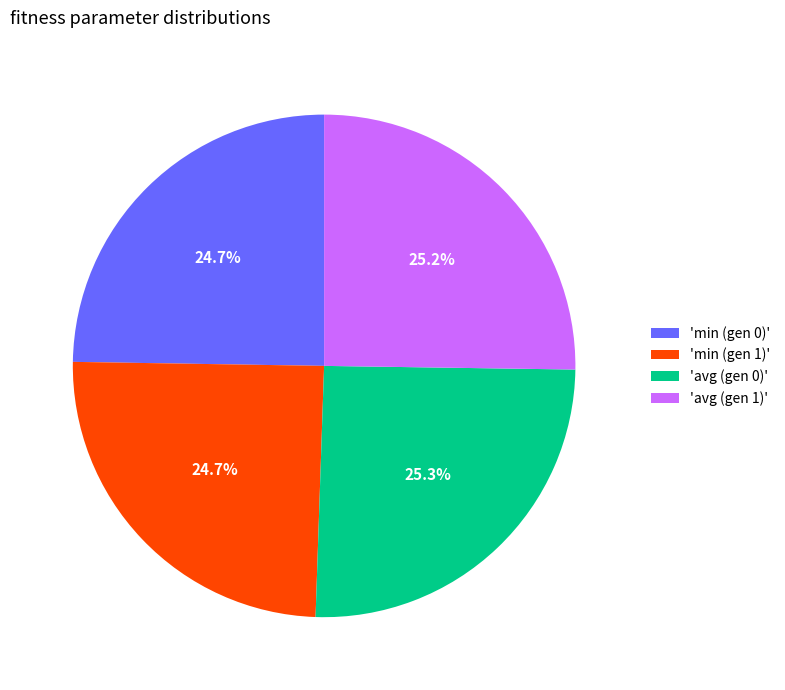

How many slices are in this pie chart?

4